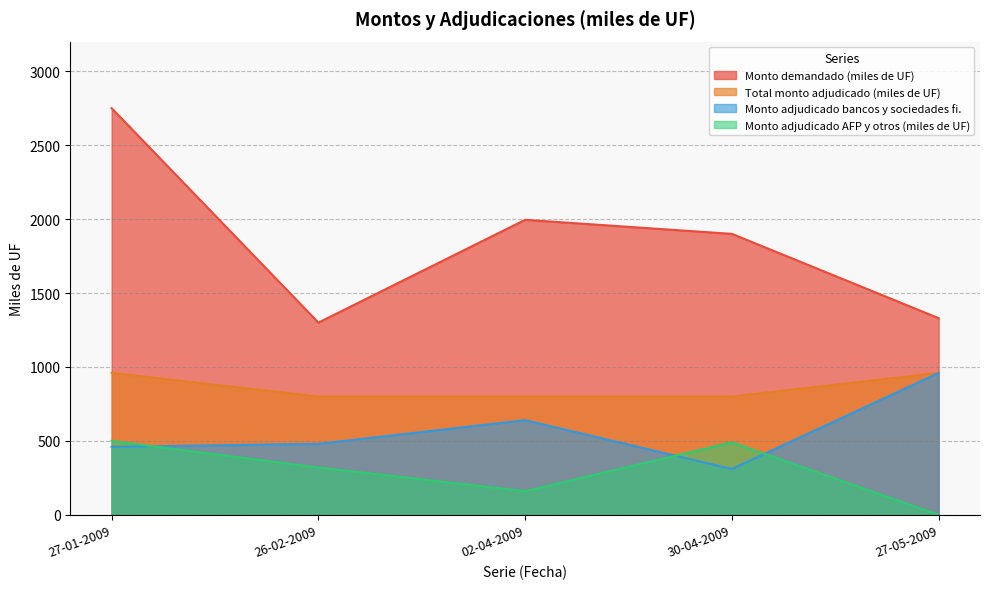

At which label does Monto adjudicado AFP y otros (miles de UF) first exceed 320?

27-01-2009